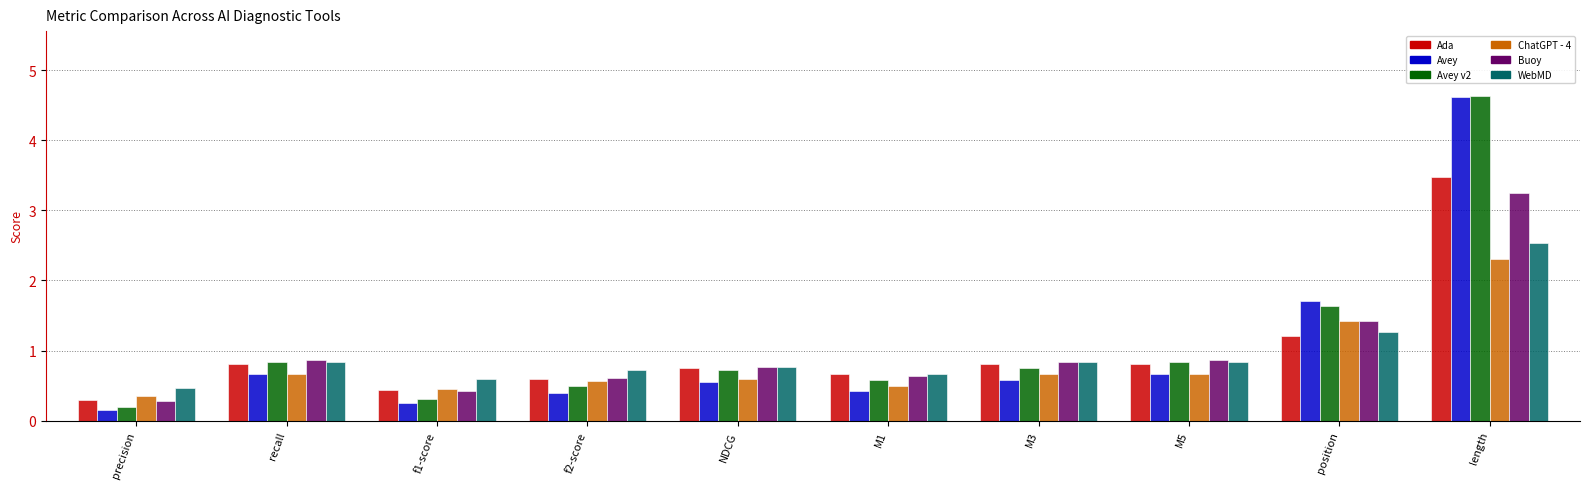

The Avey series shows 0.4 at recall. True or false?

False